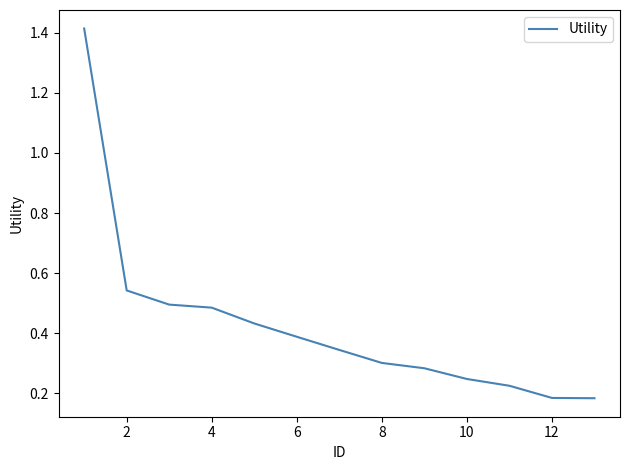

What is the difference between the maximum and minimum values?

1.2